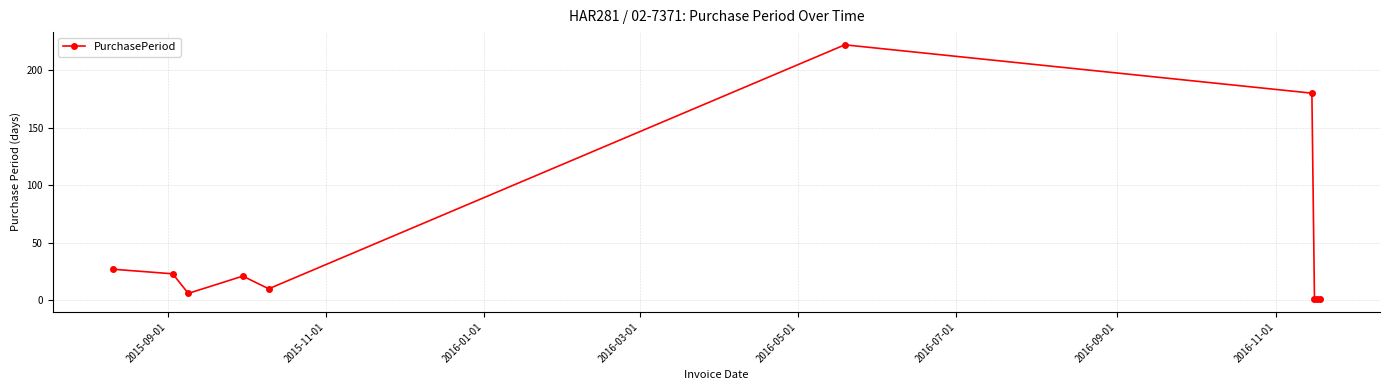

What is the greatest value displayed?

222